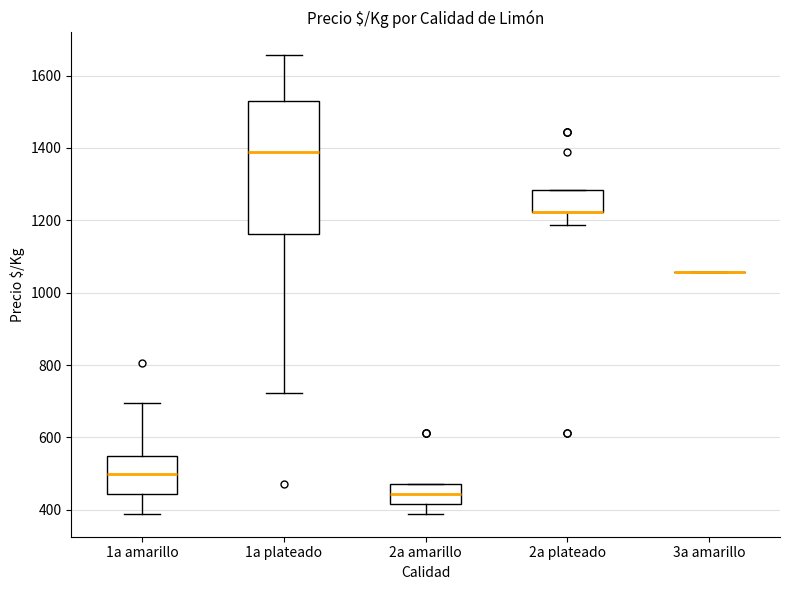

Where does the median line of the box for 2a amarillo sit on the y-axis? The values are not printed on the chart, so give them approximately, as read against the axis.

440